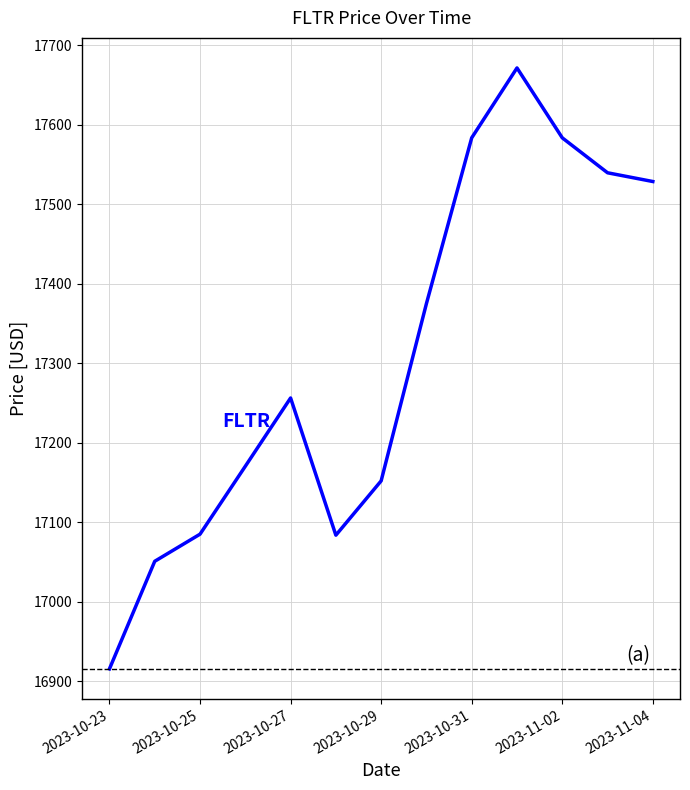

What is the difference between the maximum and minimum values?

755.9